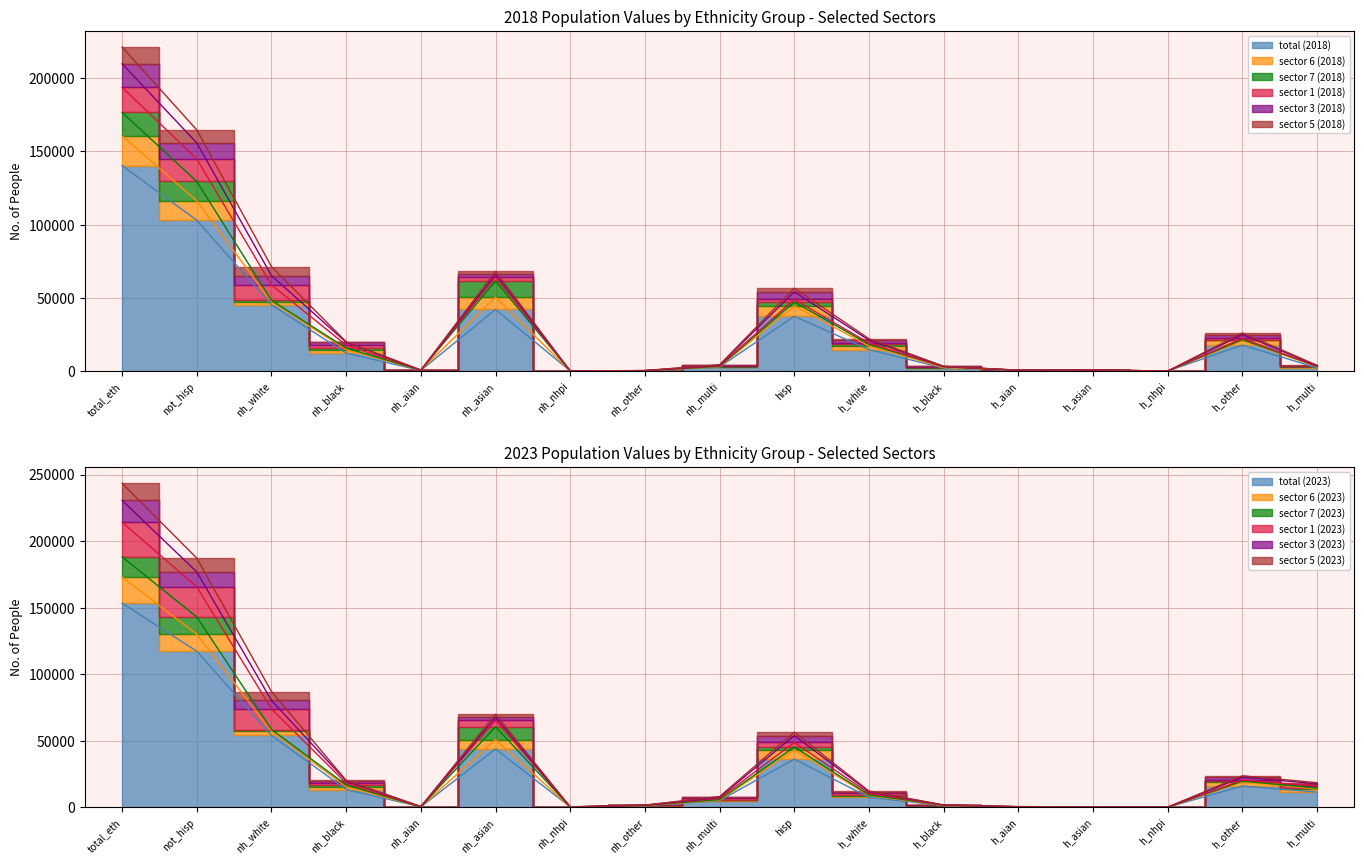

In sector 6 (2018), how many points are higher than both neighbors (excluding endpoints)?

4